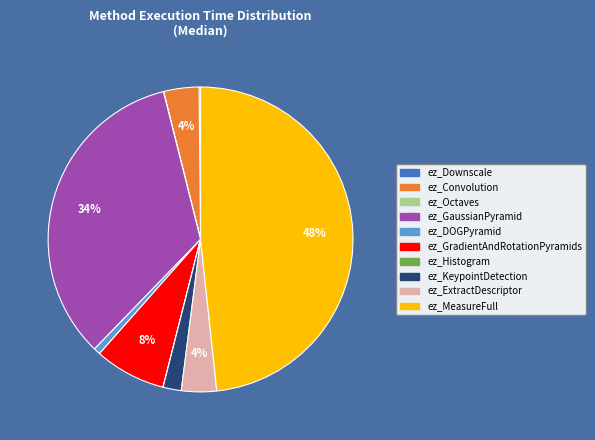

Is ez_GradientAndRotationPyramids the majority of the pie?

No